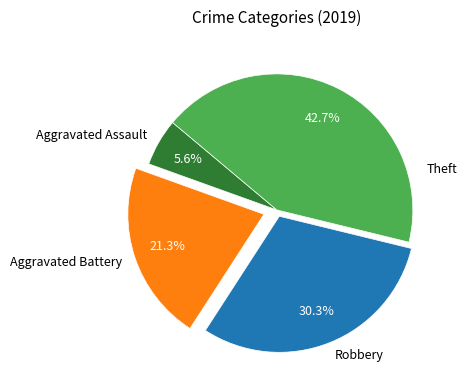

To the nearest percent, what percentage of the pie is Theft?

43%